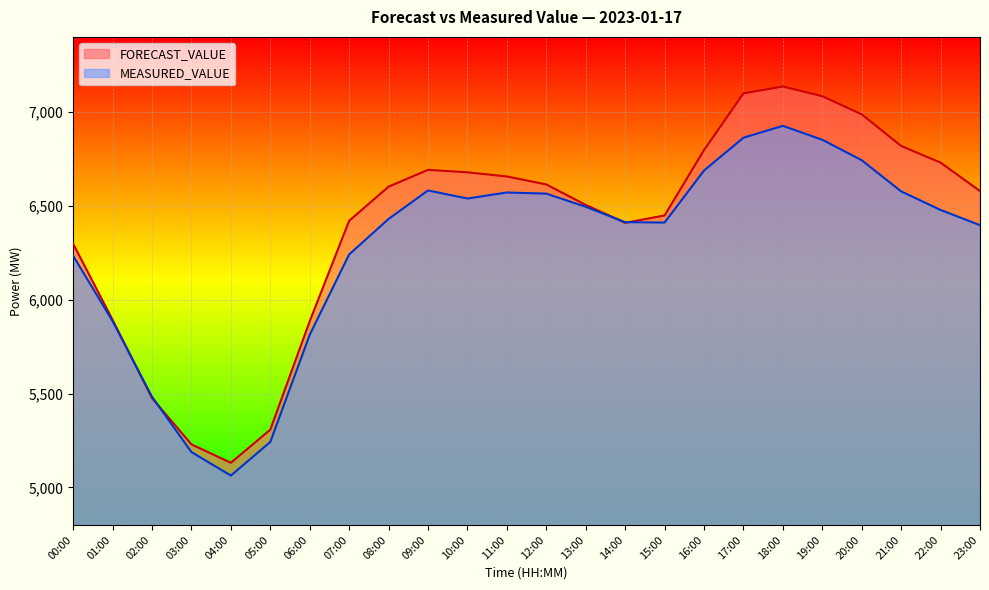

At which category is the sum across all series the highest?

18:00